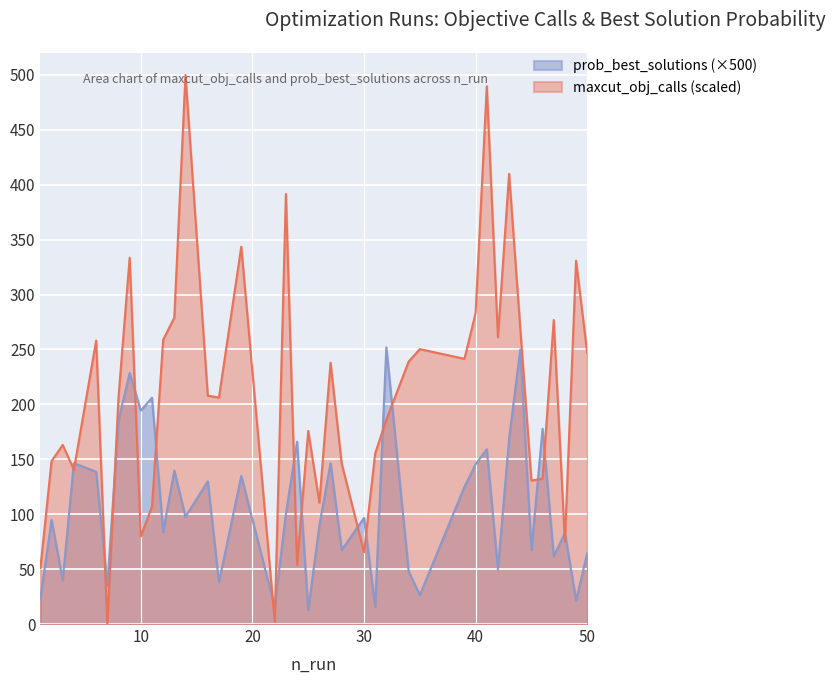

At how many categories does at least one series exceed 165?

28